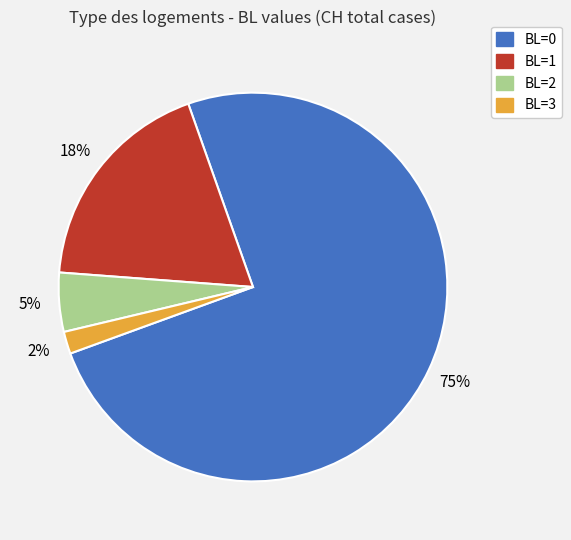

Rank the categories by value from highest to lowest.

BL=0, BL=1, BL=2, BL=3